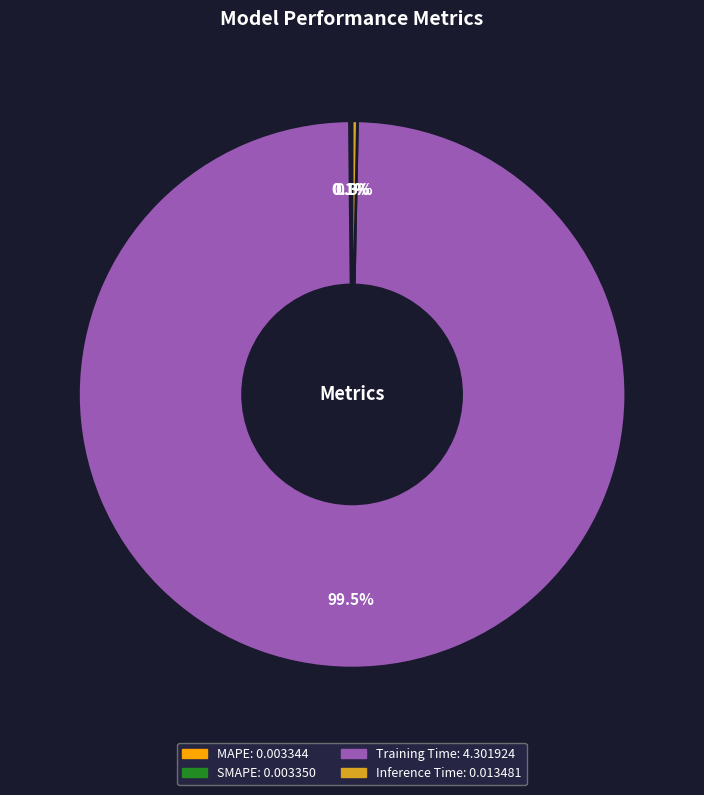

Which slice is the largest?

Training Time